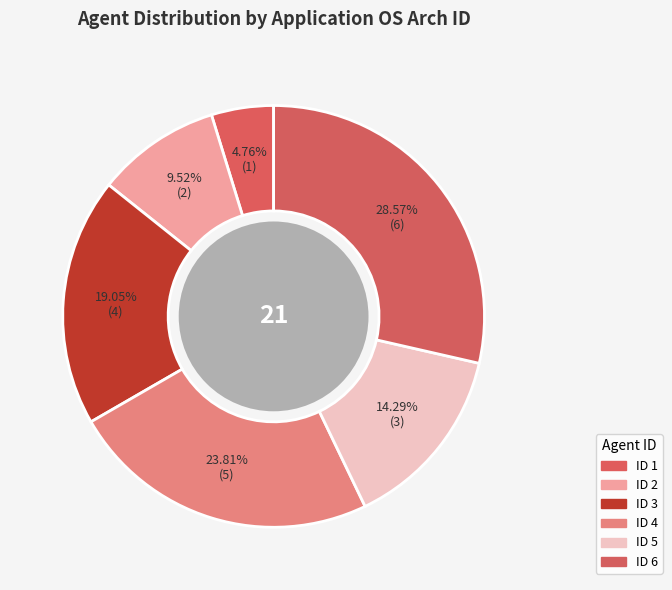

Does any single category account for the majority?

No